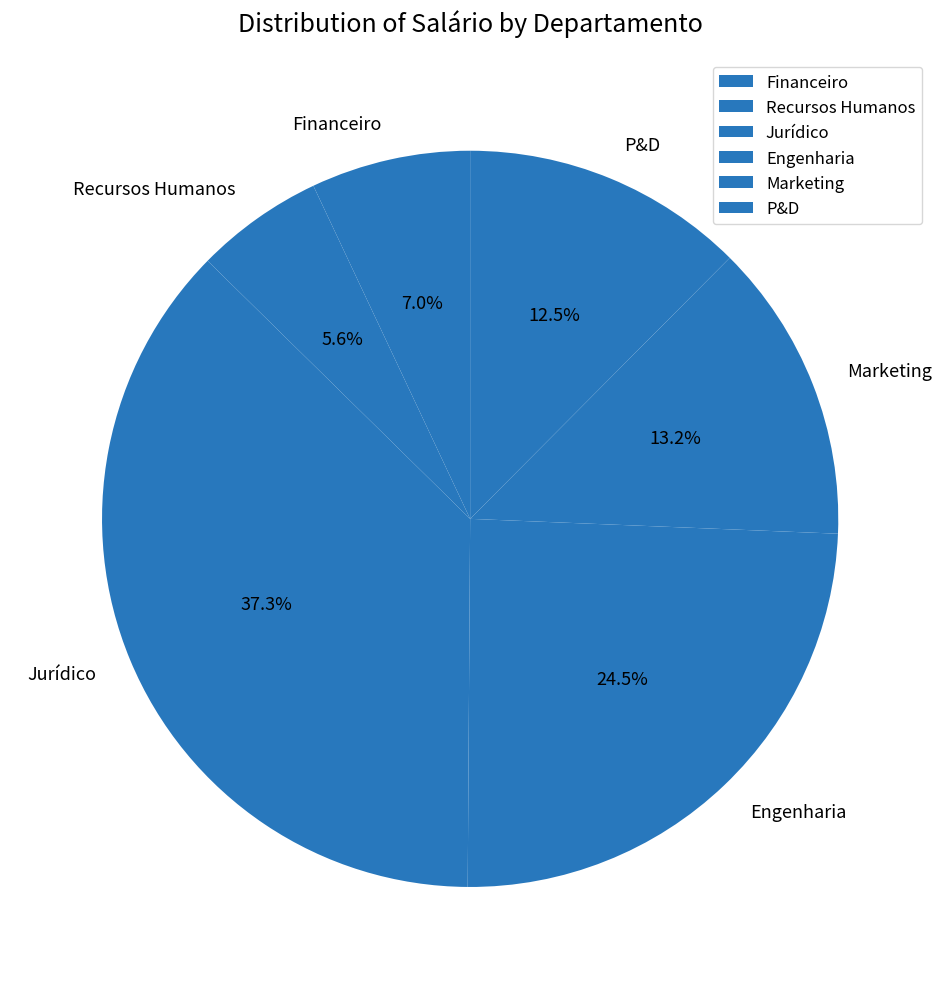

Count the number of slices in the pie.

6